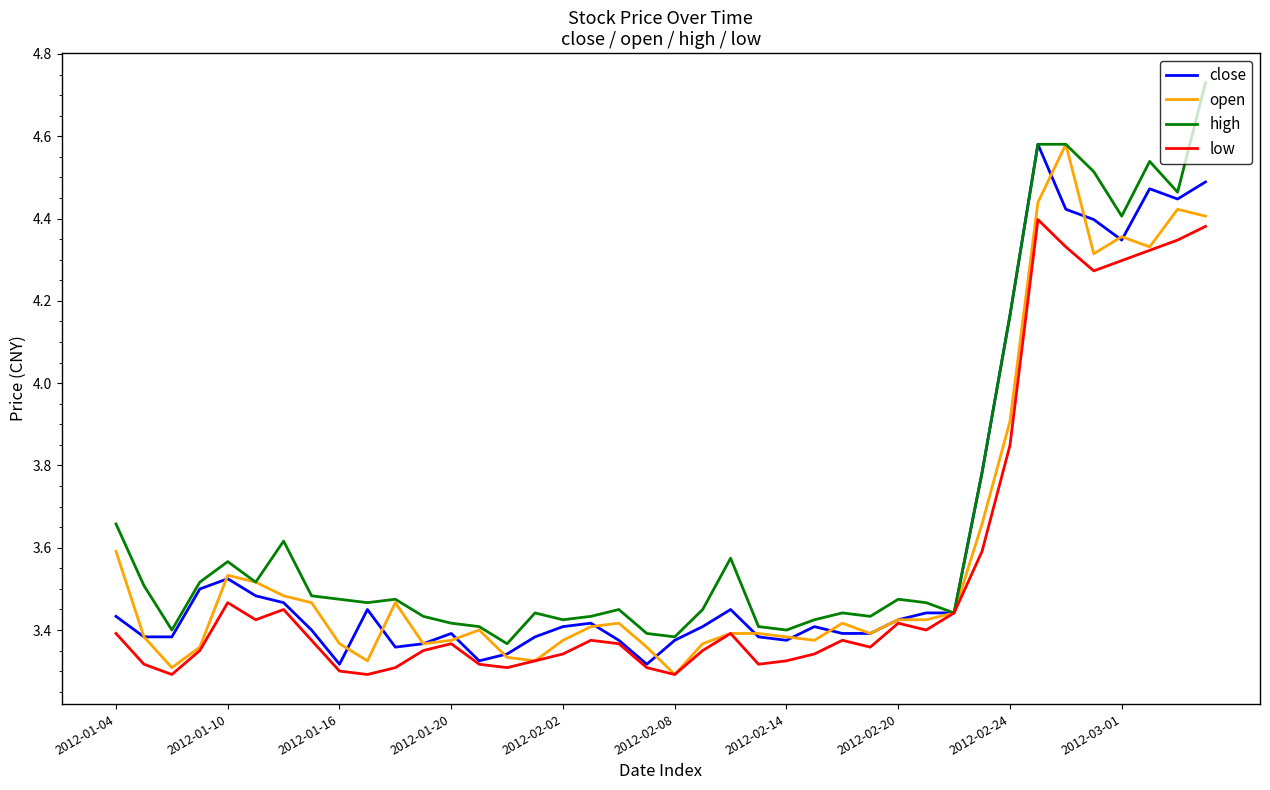

Which series has the widest spread of values?

high